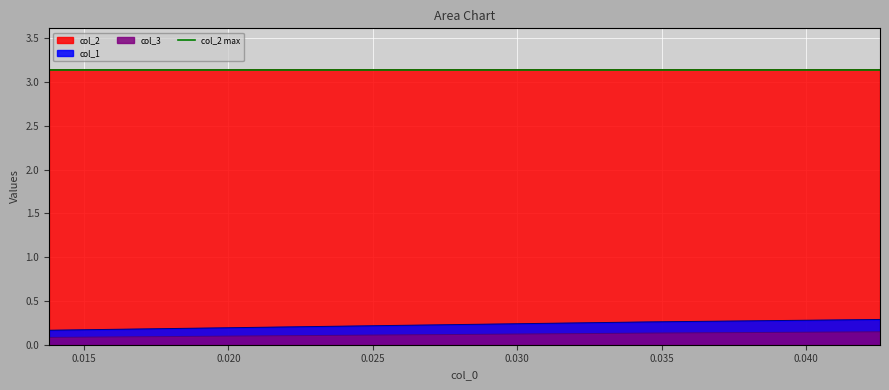

What is the smallest value displayed?

0.1